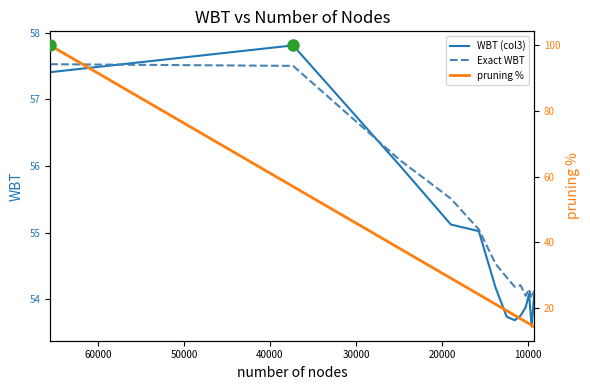

True or false: WBT (col3) and pruning % intersect in this chart.

True